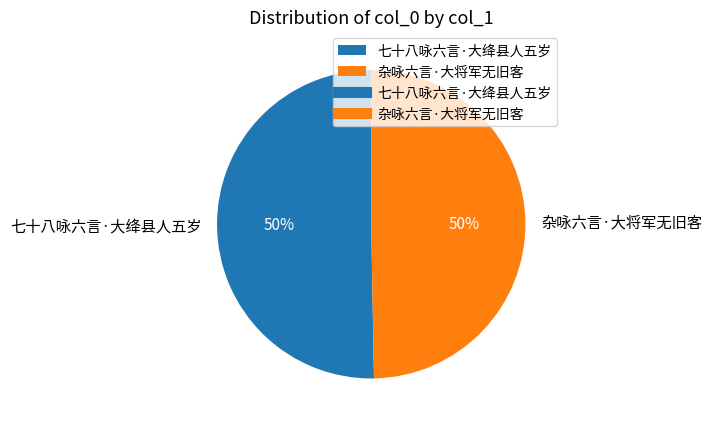

What is the ratio of the value at 杂咏六言·大将军无旧客 to the value at 七十八咏六言·大绛县人五岁?

1.0